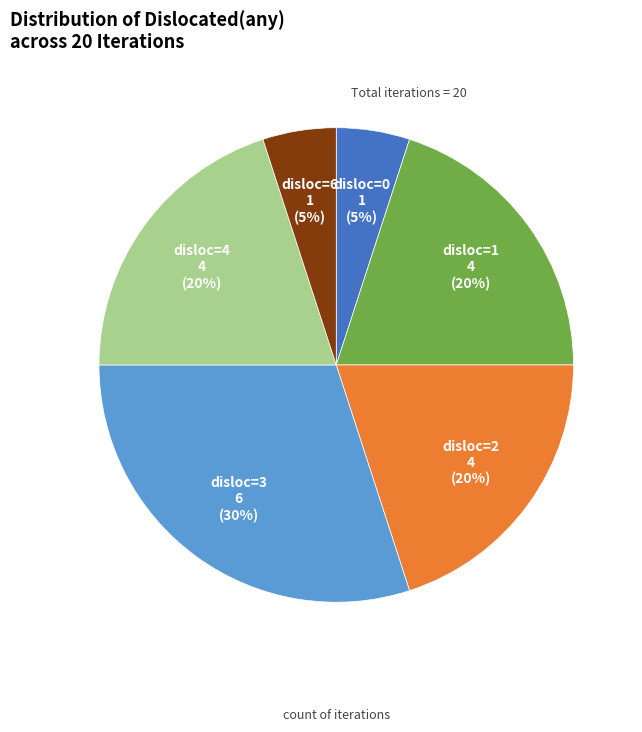

To the nearest percent, what is the difference between the largest and smallest slice percentages?

25%